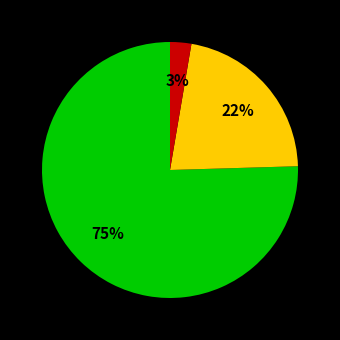

To the nearest percent, what is the average slice percentage?

33%